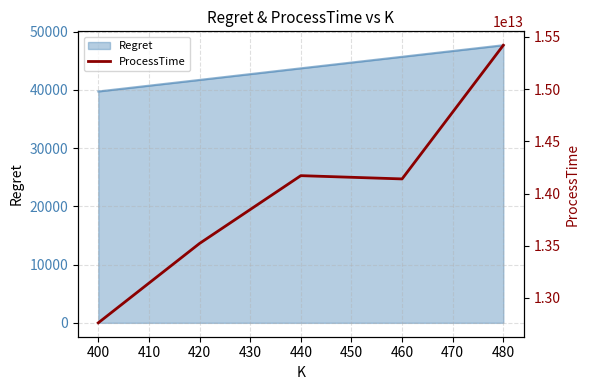

Rank the categories by Regret value from highest to lowest.

480, 460, 440, 420, 400